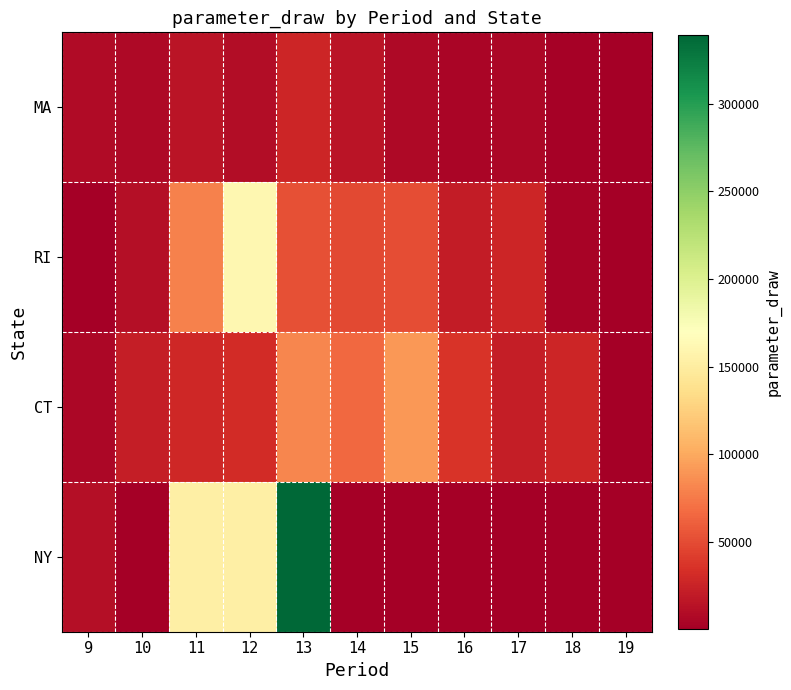

Which series has the largest total across all categories?

NY